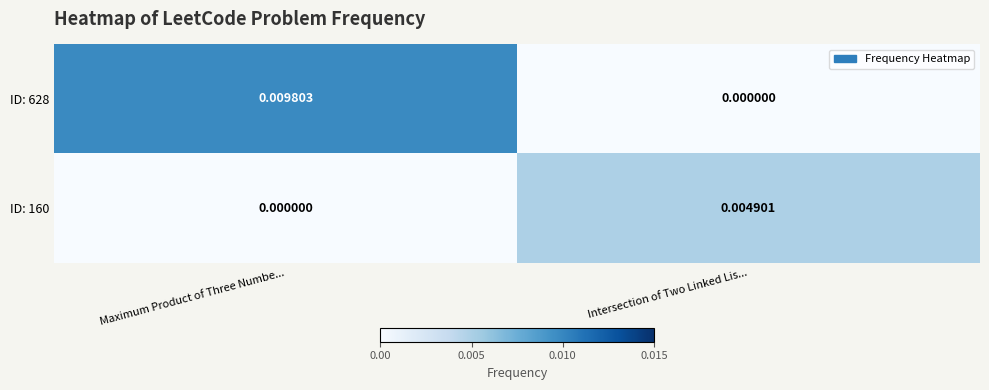

Which category has the lowest value in the ID: 628 series?

Intersection of Two Linked Lis...